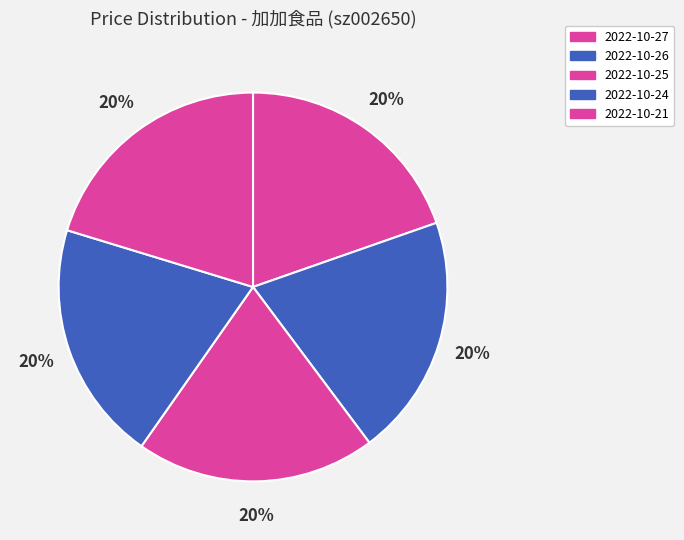

Is it true that 2022-10-24 is 7% of the pie?

False